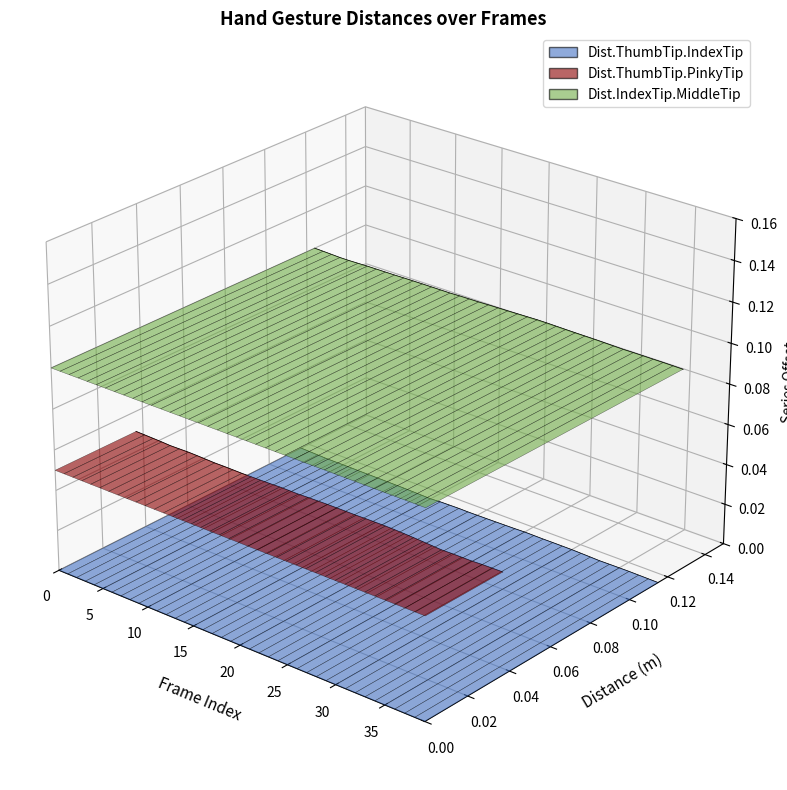

Where is the first local minimum for Dist.IndexTip.MiddleTip?

4